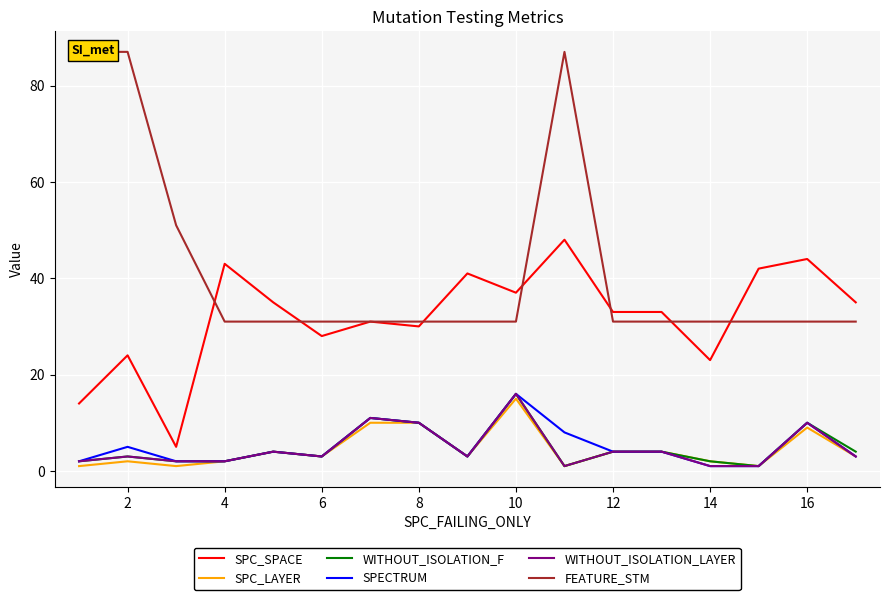

Which category has the highest value in the WITHOUT_ISOLATION_LAYER series?

10